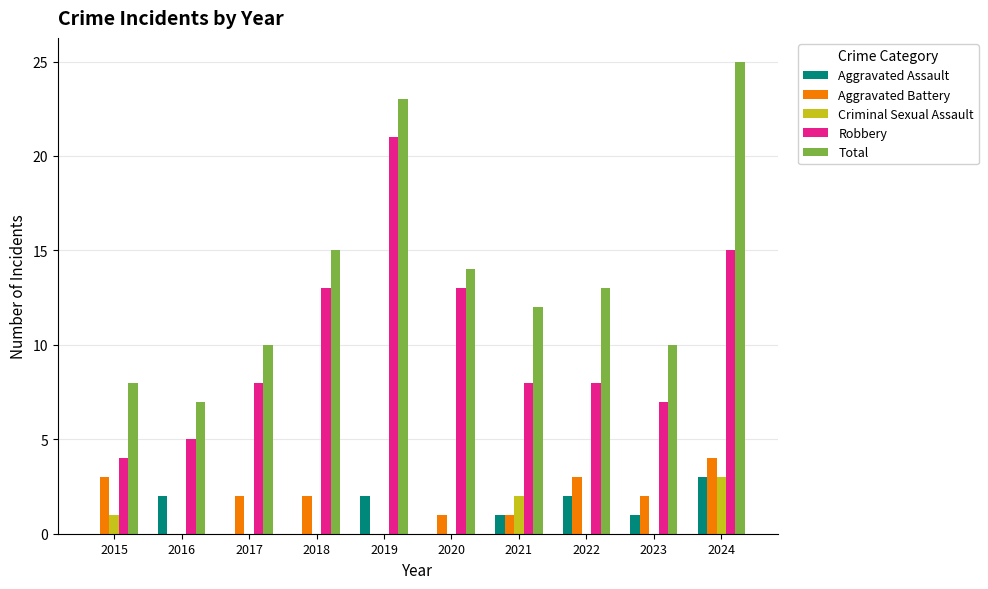

What is the maximum value for Aggravated Assault?

3